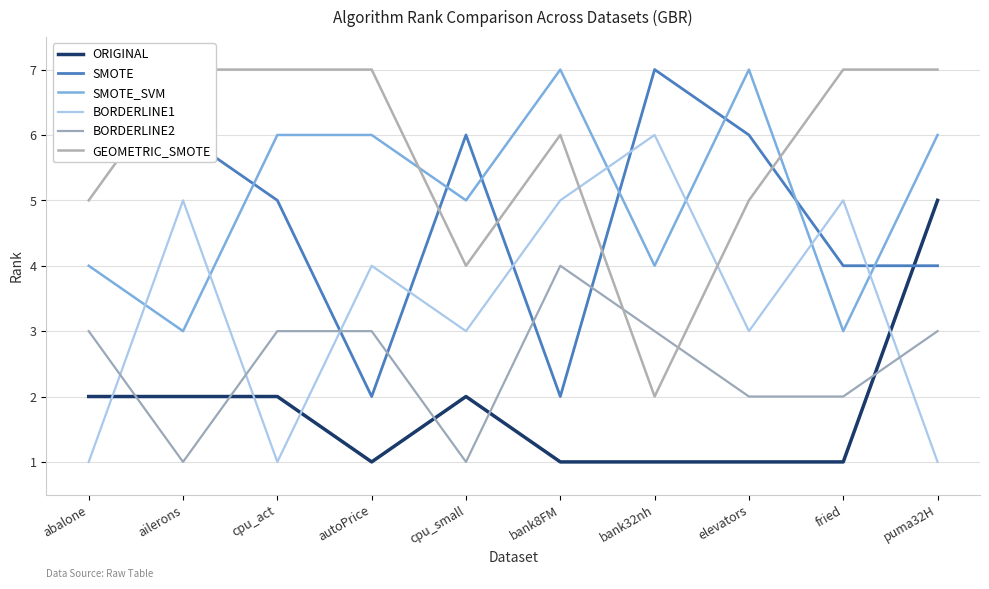

Is it true that GEOMETRIC_SMOTE equals 10 at fried?

False